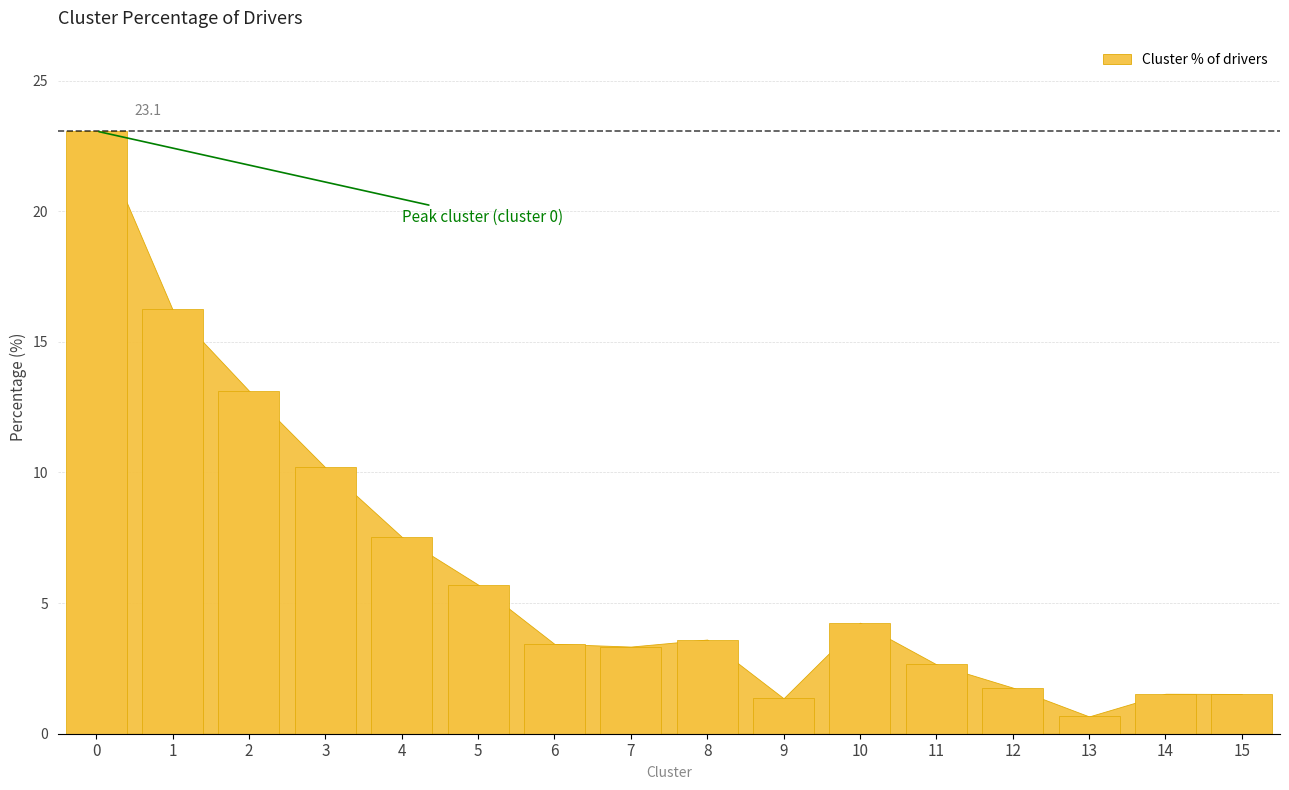

At which label is the value closest to 11?

3